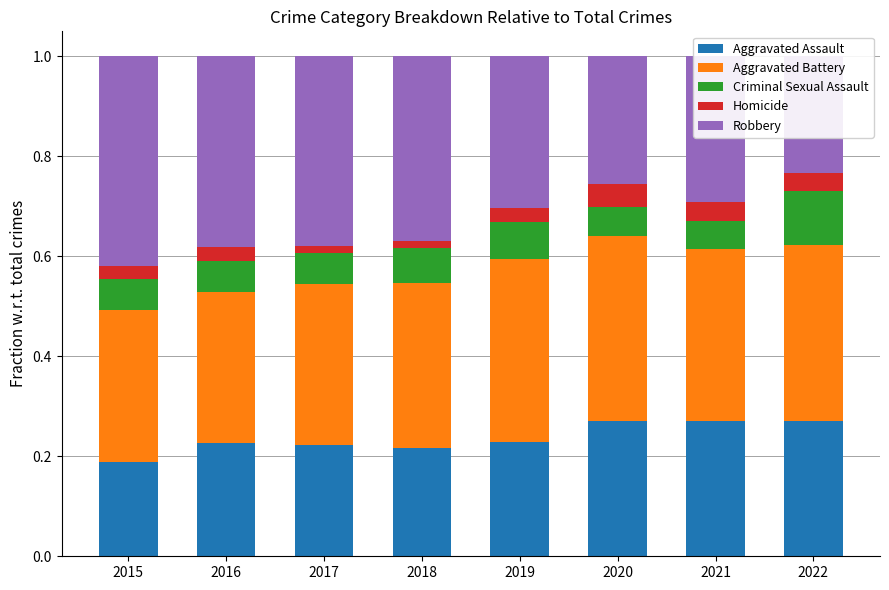

What is the value of the Robbery bar at the 3rd from the left?

0.4